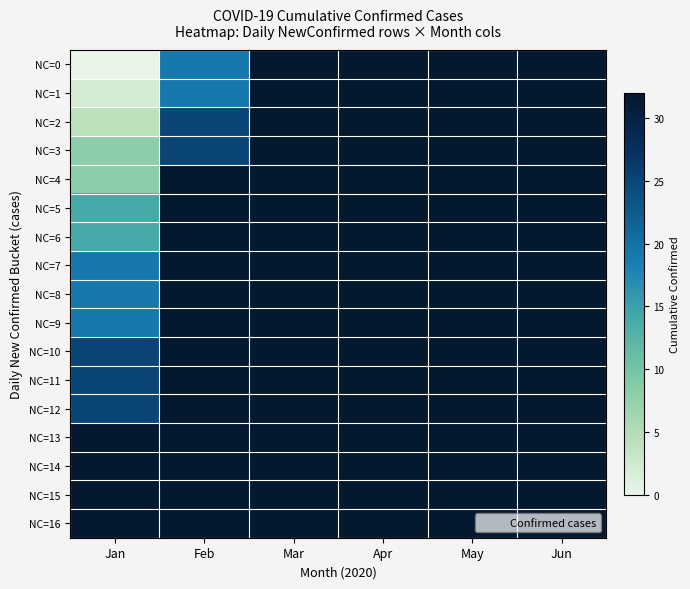

What is the difference between the highest and lowest values at Jan?

32